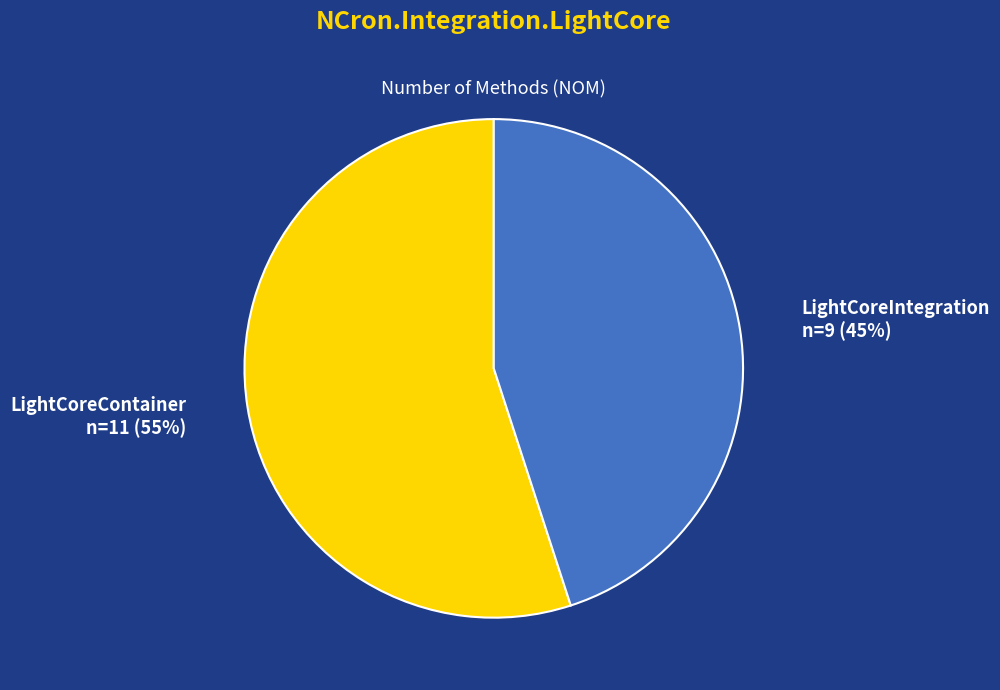

What is the ratio of the value at LightCoreIntegration to the value at LightCoreContainer?

0.8